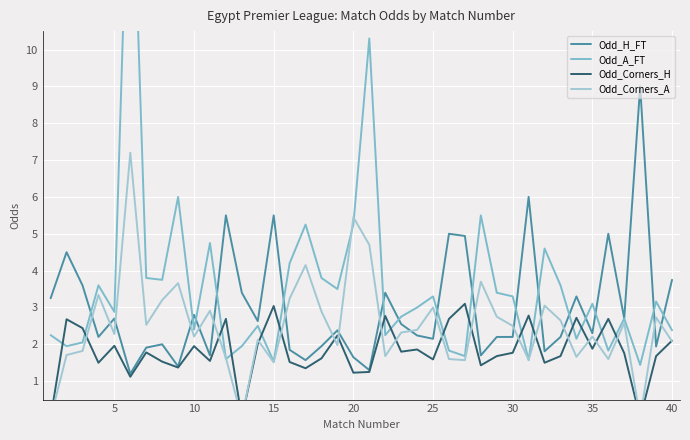

Which series has the widest spread of values?

Odd_A_FT